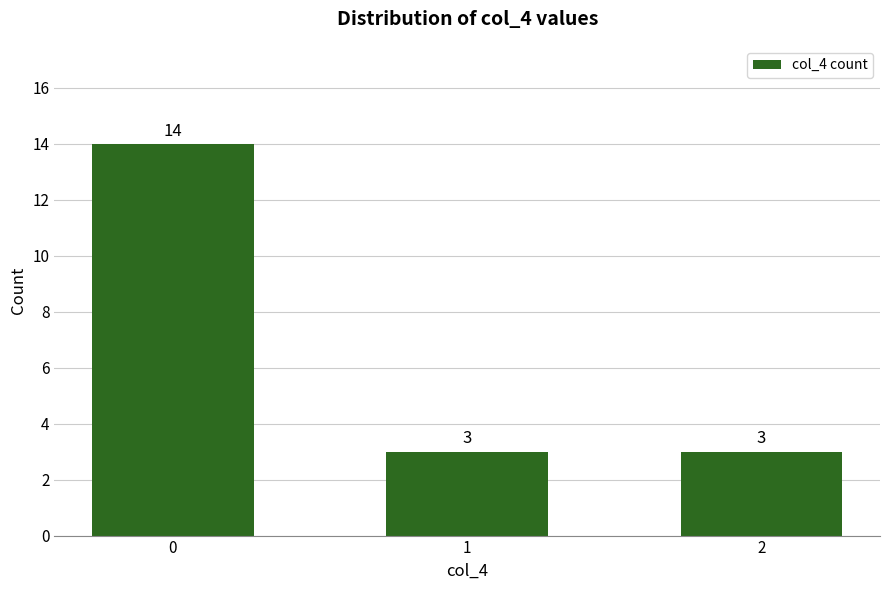

What is the change in value from 0 to 2?

-11